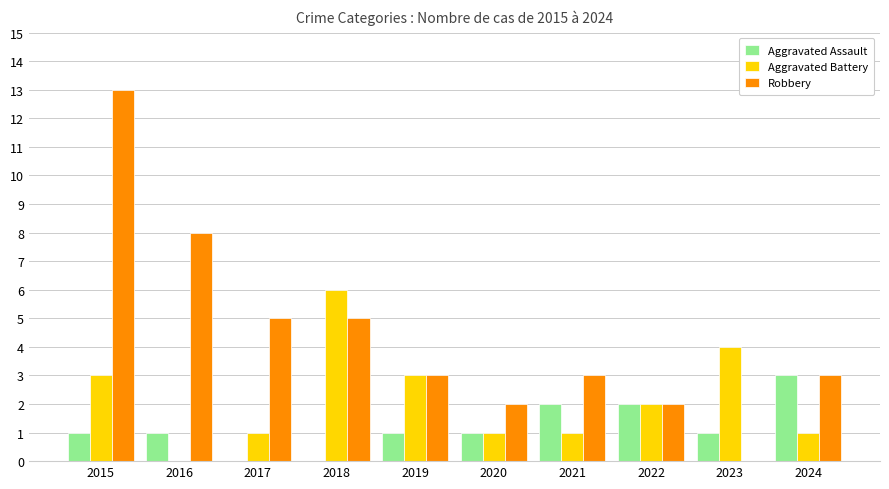

What is the sum of the Robbery values at 2022 and 2020?

4